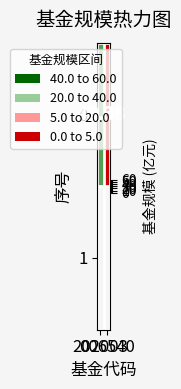

Between 006540 and 202003, which is larger?

202003